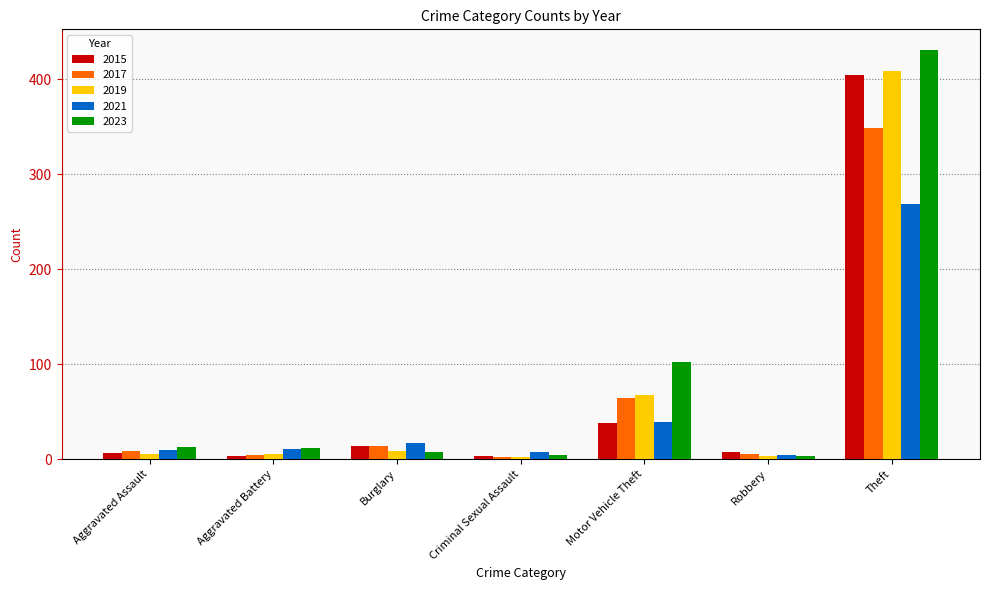

Which series has the widest spread of values?

2023